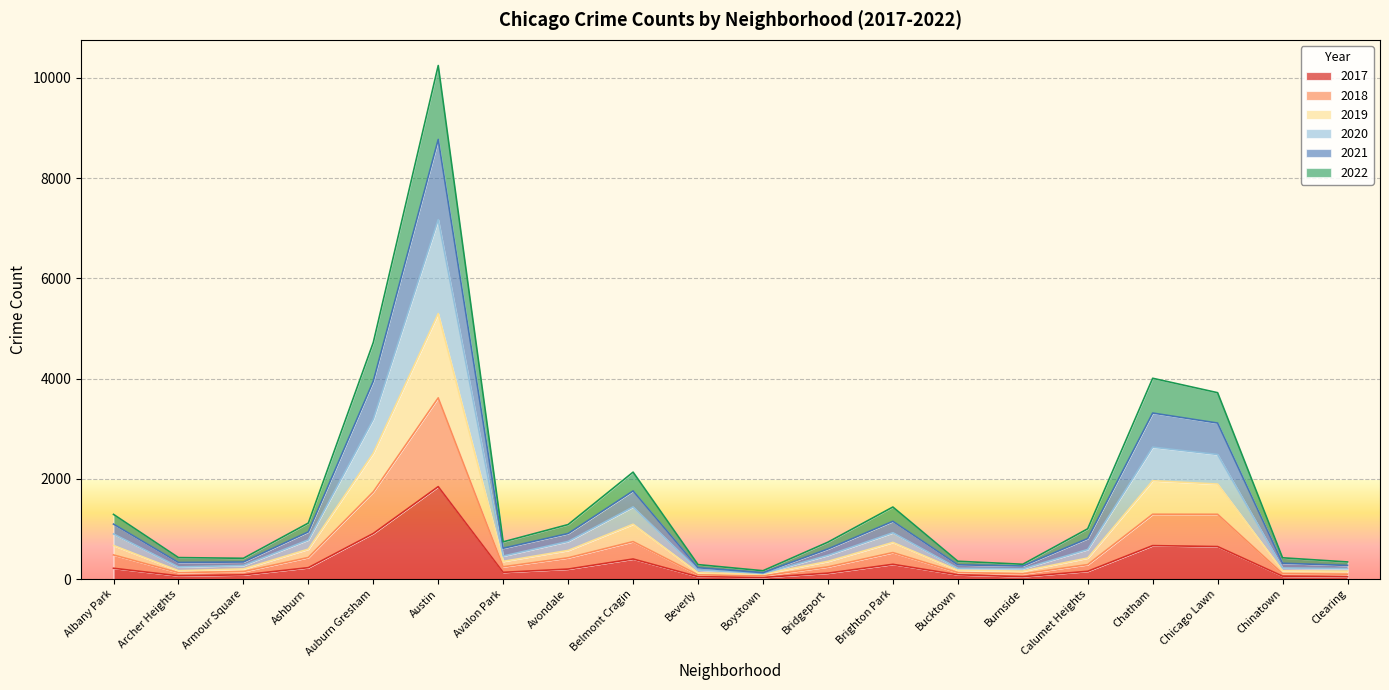

Reading left to right, list all the values displayed in this chart.

2017: Albany Park=215	Archer Heights=65	Armour Square=84	Ashburn=227	Auburn Gresham=909	Austin=1844	Avalon Park=134	Avondale=199	Belmont Cragin=400	Beverly=47	Boystown=32	Bridgeport=118	Brighton Park=294	Bucktown=85	Burnside=47	Calumet Heights=155	Chatham=667	Chicago Lawn=648	Chinatown=58	Clearing=46
2020: Albany Park=900	Archer Heights=242	Armour Square=271	Ashburn=781	Auburn Gresham=3189	Austin=7171	Avalon Park=459	Avondale=750	Belmont Cragin=1439	Beverly=182	Boystown=112	Bridgeport=474	Brighton Park=924	Bucktown=214	Burnside=205	Calumet Heights=590	Chatham=2631	Chicago Lawn=2485	Chinatown=221	Clearing=209
2018: Albany Park=481	Archer Heights=129	Armour Square=149	Ashburn=430	Auburn Gresham=1740	Austin=3615	Avalon Park=245	Avondale=424	Belmont Cragin=747	Beverly=84	Boystown=65	Bridgeport=243	Brighton Park=528	Bucktown=131	Burnside=104	Calumet Heights=288	Chatham=1293	Chicago Lawn=1292	Chinatown=107	Clearing=97
2022: Albany Park=1290	Archer Heights=428	Armour Square=414	Ashburn=1117	Auburn Gresham=4720	Austin=10246	Avalon Park=742	Avondale=1087	Belmont Cragin=2133	Beverly=288	Boystown=166	Bridgeport=736	Brighton Park=1437	Bucktown=355	Burnside=295	Calumet Heights=1003	Chatham=4006	Chicago Lawn=3718	Chinatown=424	Clearing=341
2021: Albany Park=1096	Archer Heights=331	Armour Square=340	Ashburn=941	Auburn Gresham=3948	Austin=8771	Avalon Park=615	Avondale=908	Belmont Cragin=1758	Beverly=226	Boystown=127	Bridgeport=600	Brighton Park=1152	Bucktown=284	Burnside=260	Calumet Heights=809	Chatham=3312	Chicago Lawn=3112	Chinatown=315	Clearing=272
2019: Albany Park=670	Archer Heights=166	Armour Square=202	Ashburn=597	Auburn Gresham=2512	Austin=5296	Avalon Park=353	Avondale=571	Belmont Cragin=1094	Beverly=124	Boystown=98	Bridgeport=353	Brighton Park=731	Bucktown=174	Burnside=158	Calumet Heights=420	Chatham=1962	Chicago Lawn=1895	Chinatown=164	Clearing=157